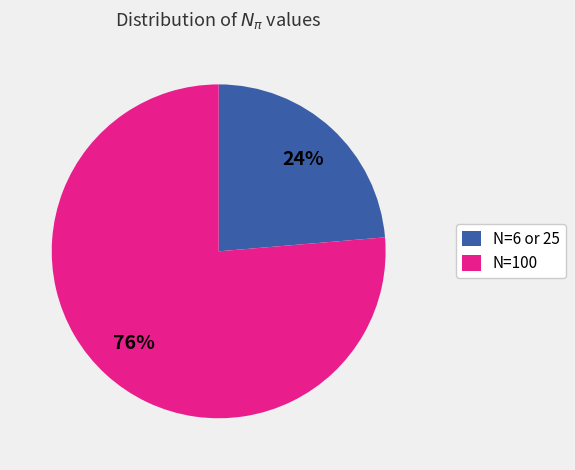

Does any single category account for the majority?

Yes